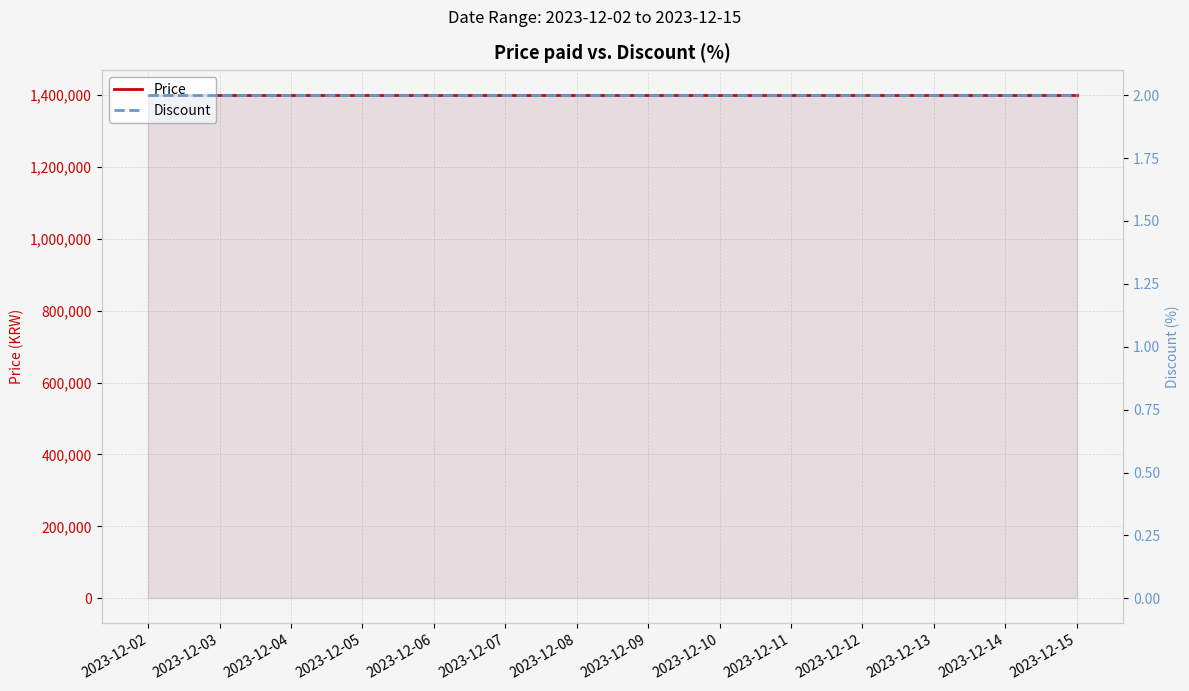

True or false: Price and Discount cross at least once.

False